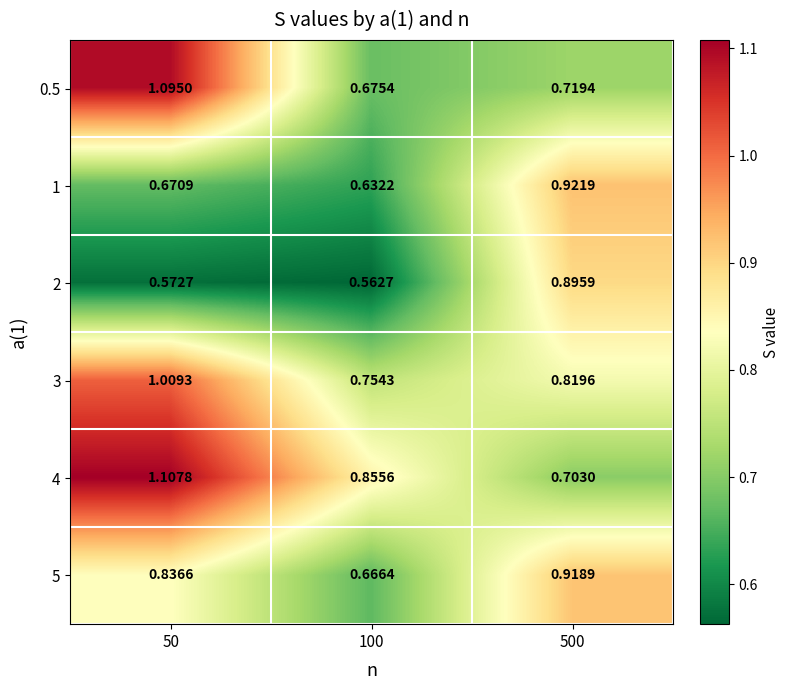

How many data points does each series have?

3